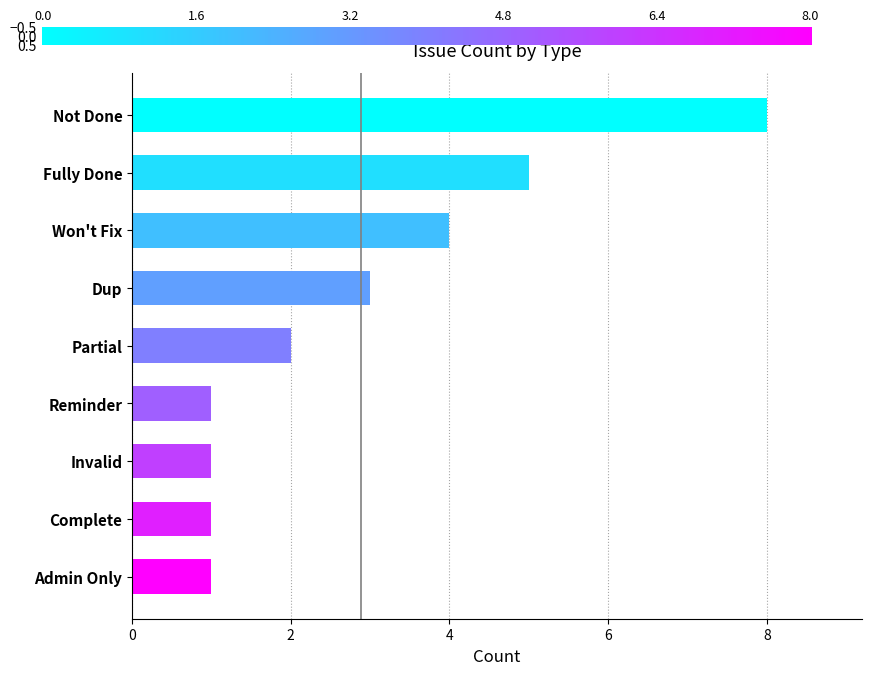

Reading top to bottom, extract all data points from this chart.

8	5	4	3	2	1	1	1	1